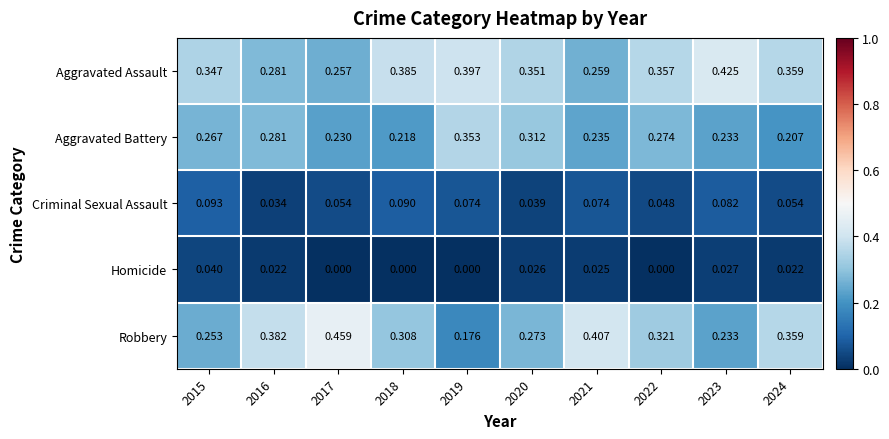

At 2019, list the series in order from smallest to largest.

Homicide, Criminal Sexual Assault, Robbery, Aggravated Battery, Aggravated Assault